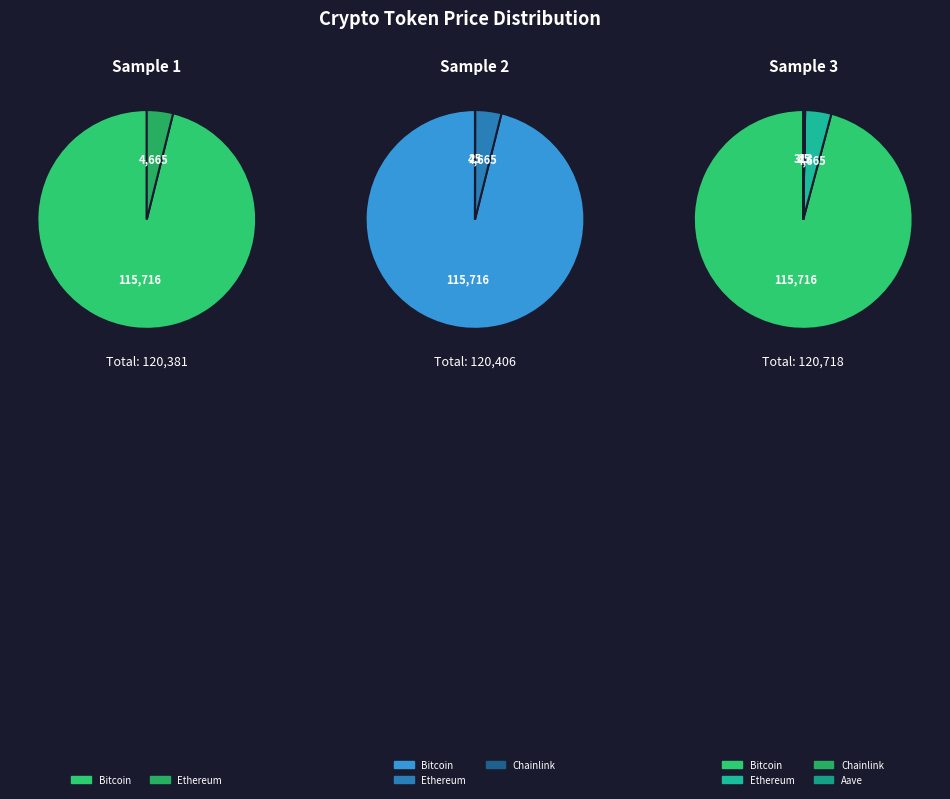

How many segments does this pie chart have?

4